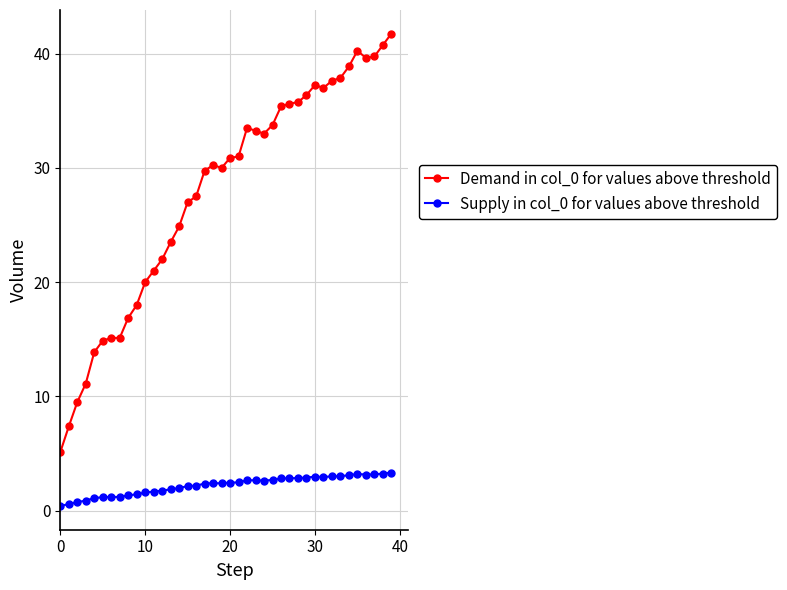

What is the minimum value for Demand in col_0 for values above threshold?

5.1